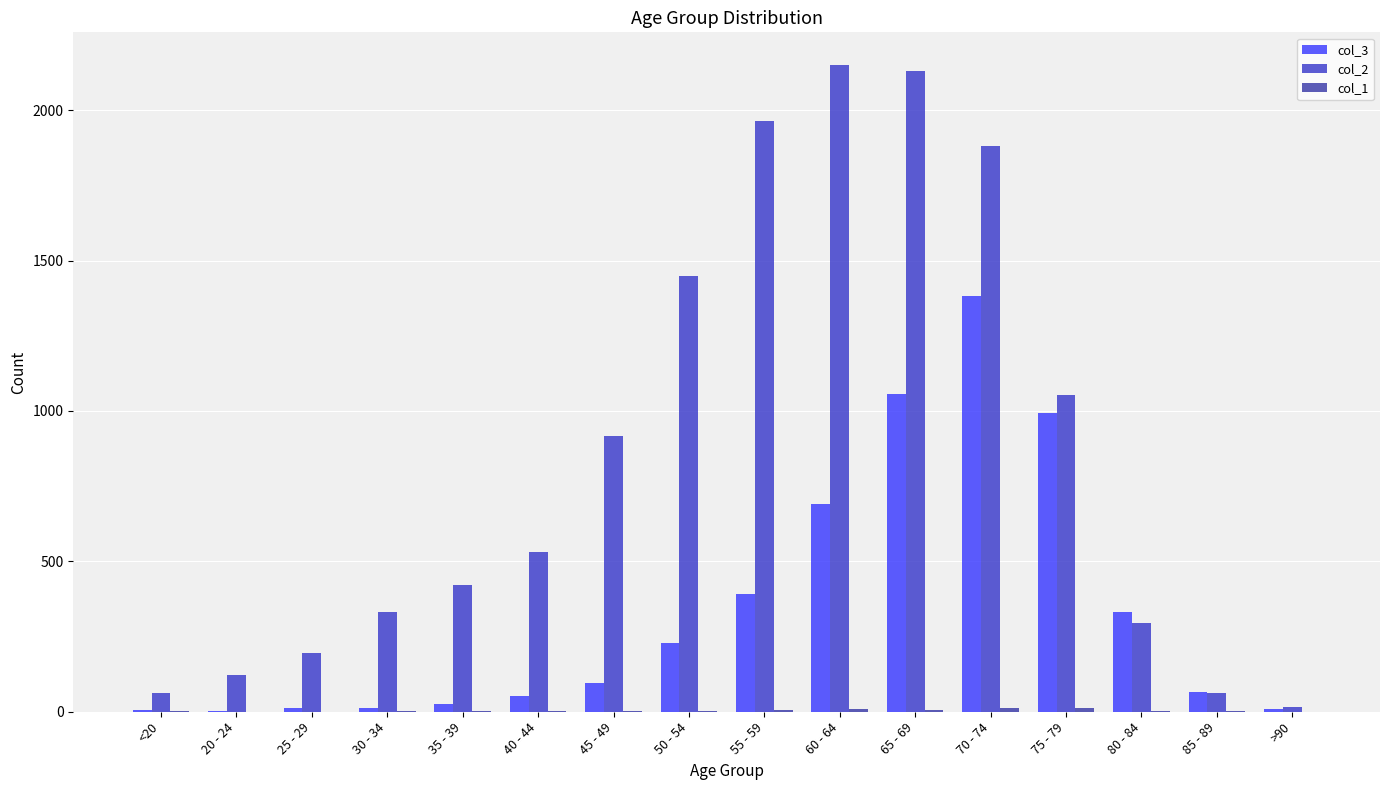

Reading left to right, list all the values displayed in this chart.

col_3: 7	2	13	14	26	53	97	227	392	689	1057	1381	993	333	64	9
col_2: 62	121	196	333	420	530	915	1450	1965	2151	2130	1882	1053	296	62	15
col_1: 1	0	0	2	1	1	1	3	6	8	6	14	12	4	1	0